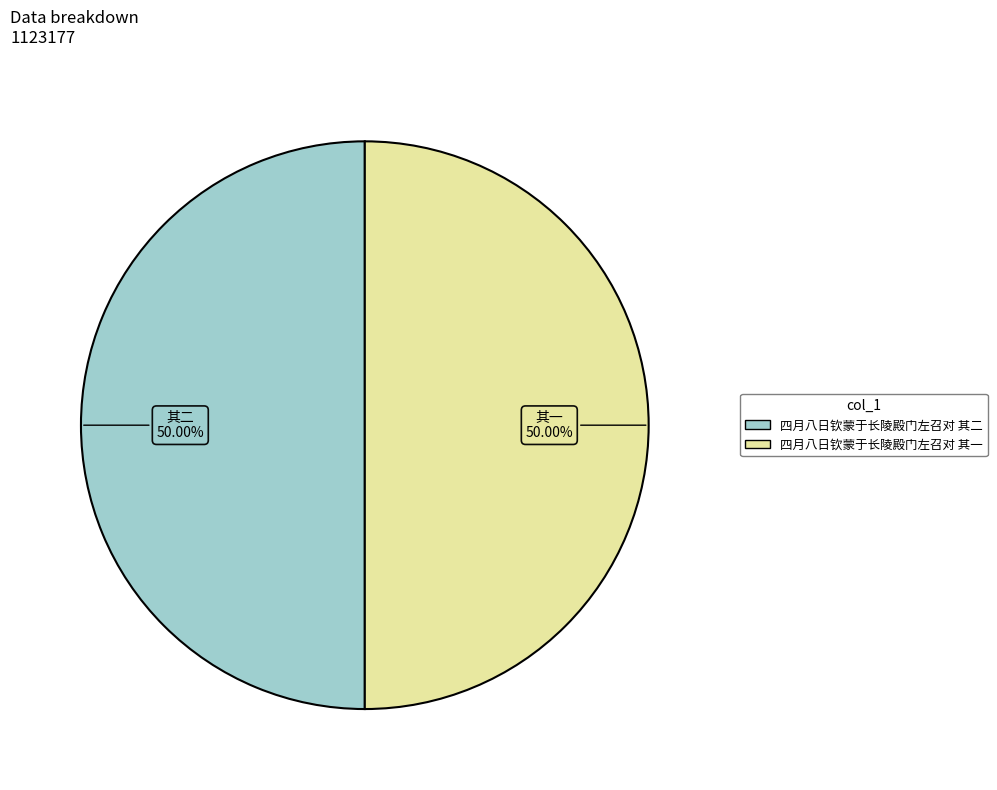

What is the ratio of the value at 四月八日钦蒙于长陵殿门左召对 其一 to the value at 四月八日钦蒙于长陵殿门左召对 其二?

1.0